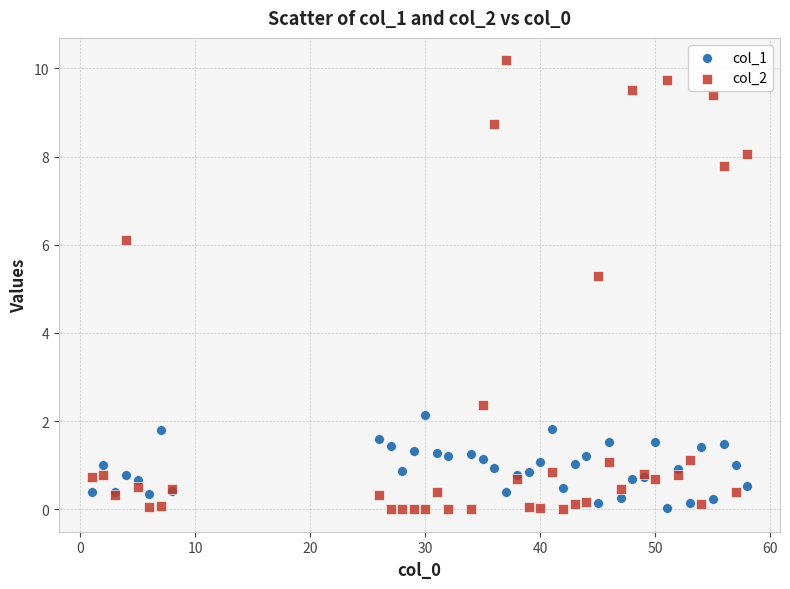

Across all series, what Y value is closest to 5?

5.3